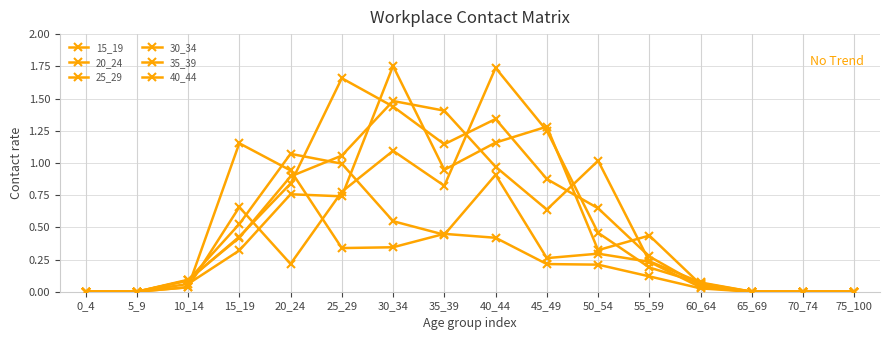

In 30_34, how many points are higher than both neighbors (excluding endpoints)?

4